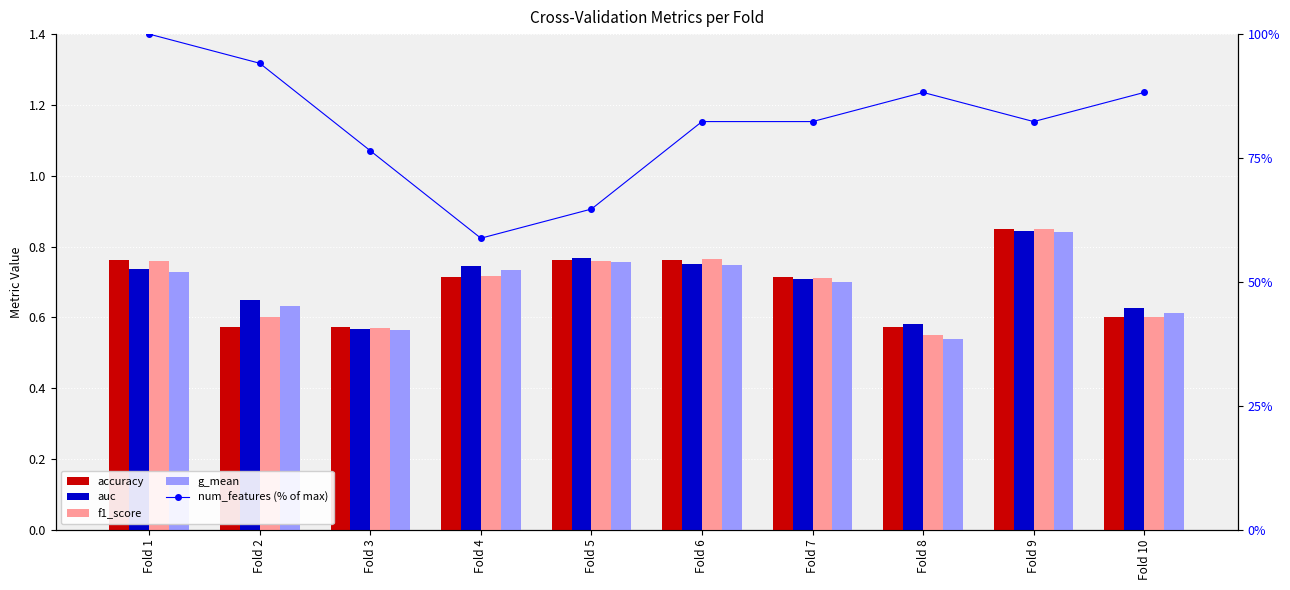

What is the minimum value for accuracy?

0.6